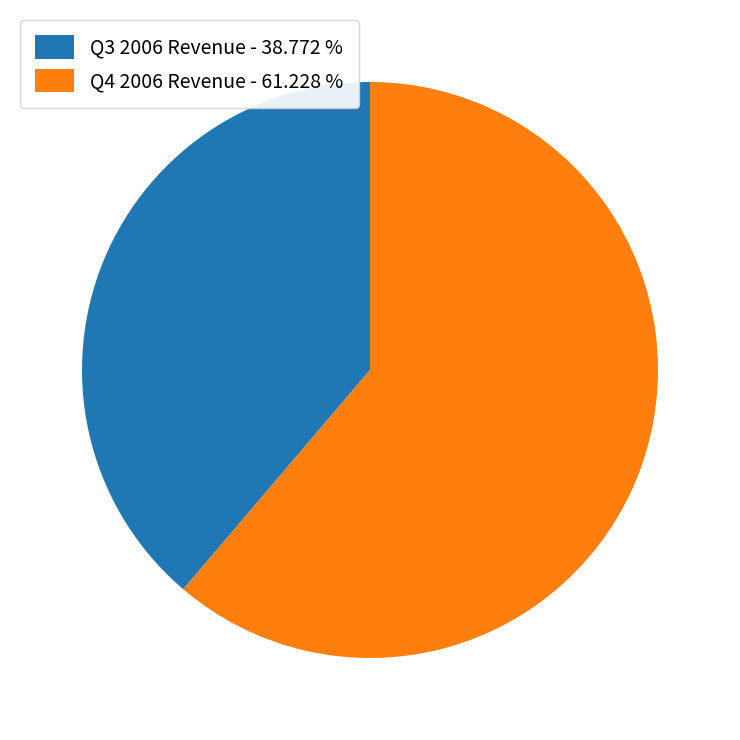

Combined, do Q4 2006 Revenue - 61.228 % and Q3 2006 Revenue - 38.772 % account for over 50%?

Yes